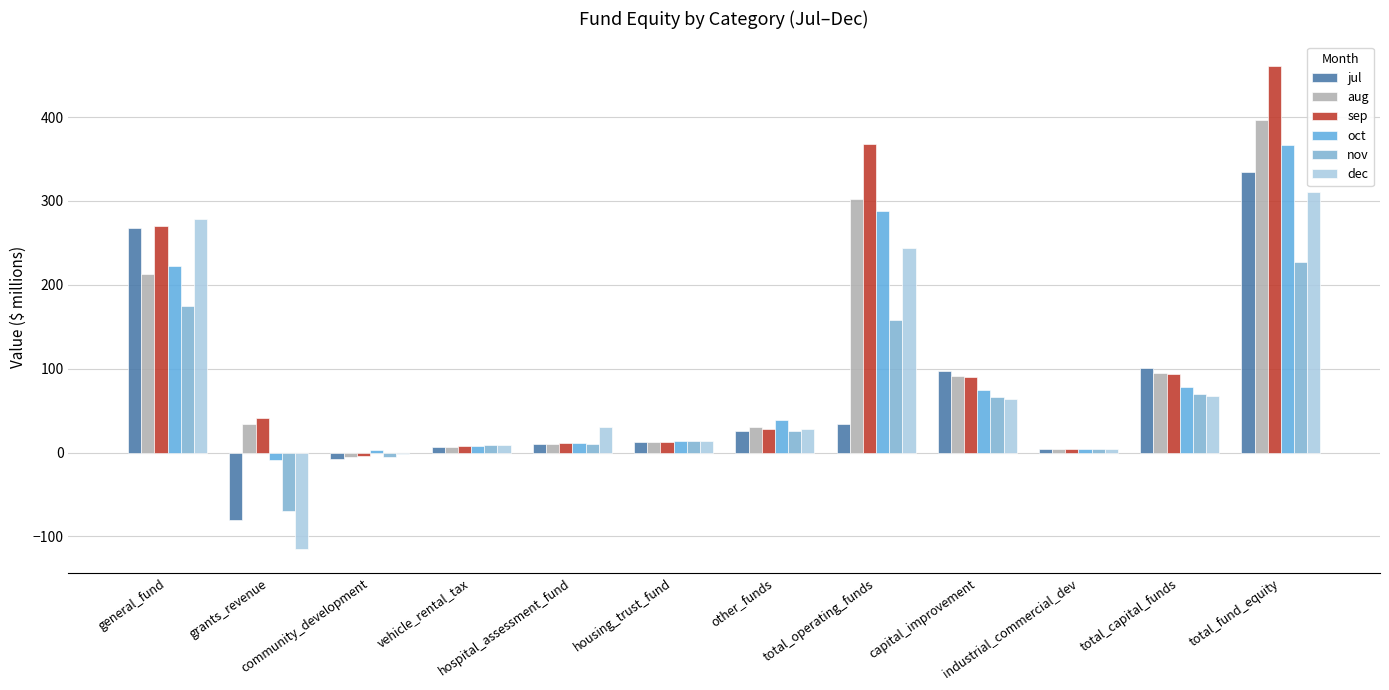

How many series are shown in this chart?

6